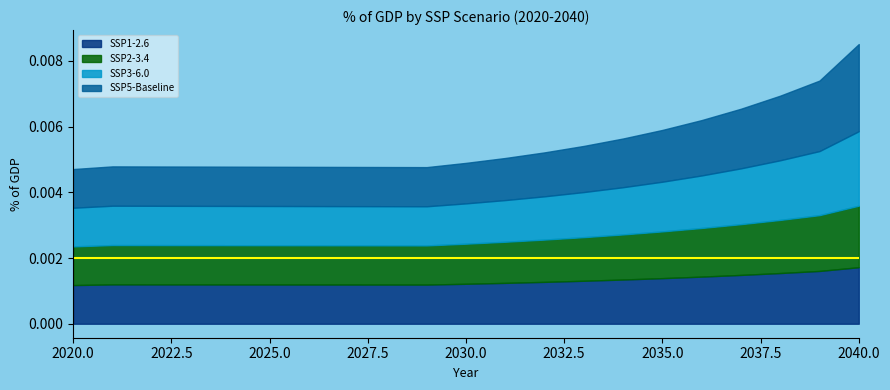

At which category does SSP3-6.0 reach its first local peak?

2021